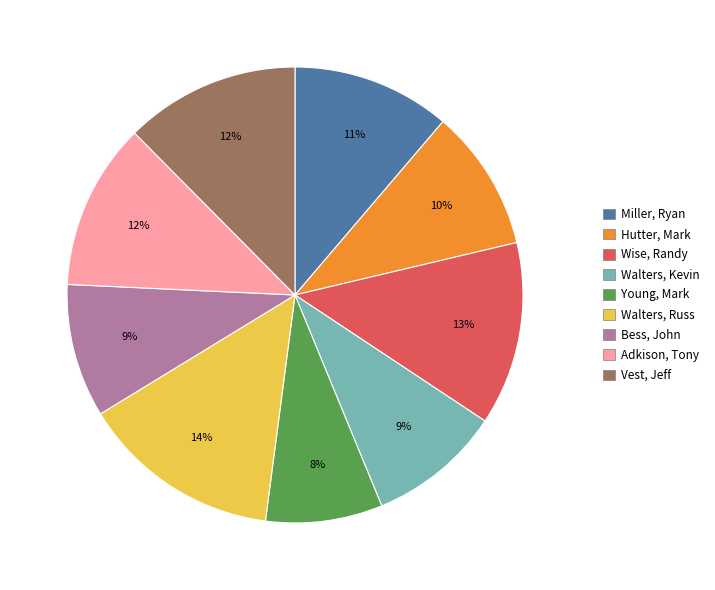

Is it true that Walters, Russ is 24% of the pie?

False